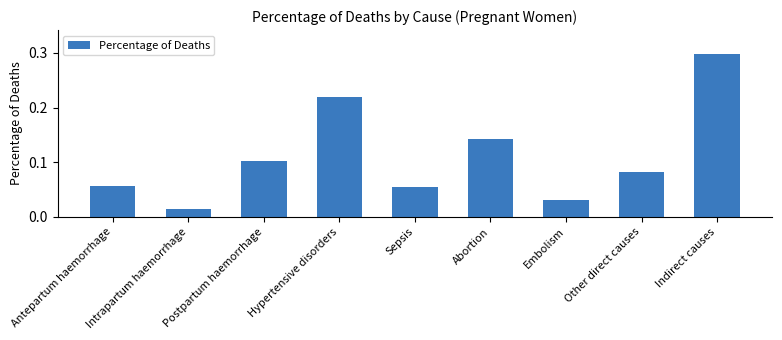

What is the label of the 8th bar from the left?

Other direct causes